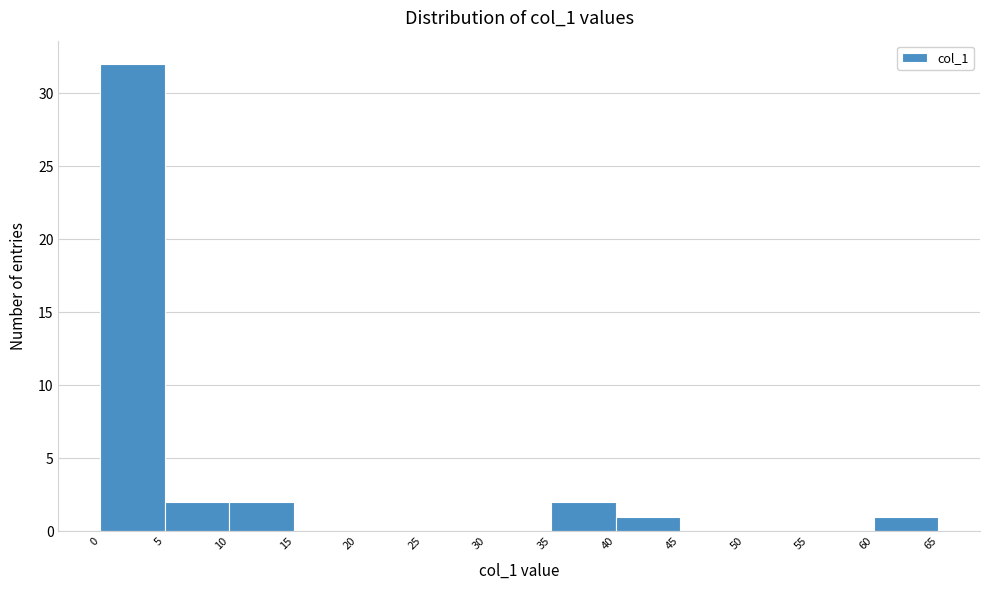

Reading left to right, transcribe this chart: for each bar, give the range it covers on the x-axis and its height. The values are not printed on the chart, so give them approximately, as read against the axis.

0 to 5: 32
5 to 10: 2
10 to 15: 2
15 to 20: 0
20 to 25: 0
25 to 30: 0
30 to 35: 0
35 to 40: 2
40 to 45: 1
45 to 50: 0
50 to 55: 0
55 to 60: 0
60 to 65: 1